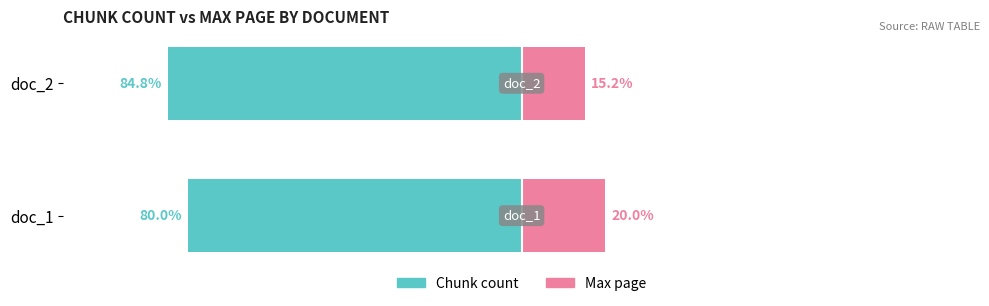

Is the value of Max page at doc_2 greater than the value of Chunk count at doc_2?

Yes